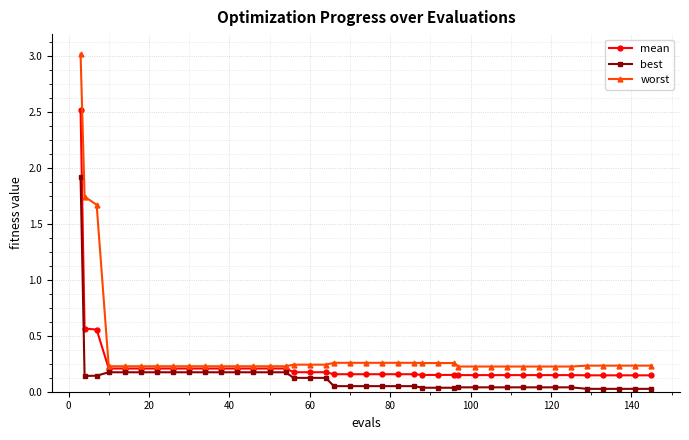

Which series has the largest range (max minus min)?

worst